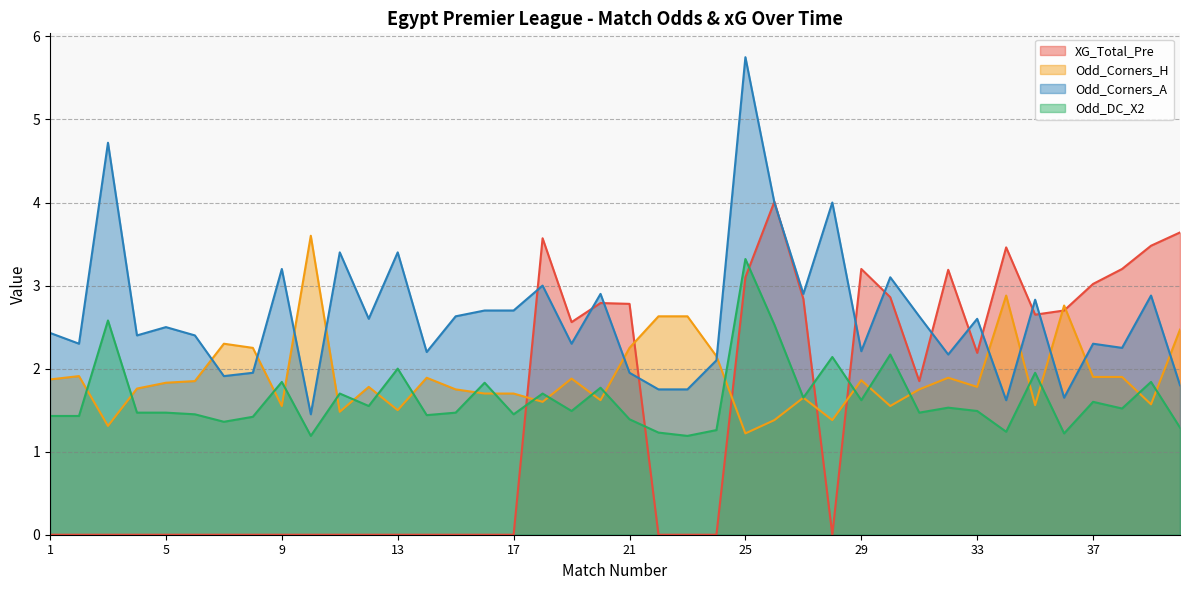

Between 29 and 37, which is larger?

29